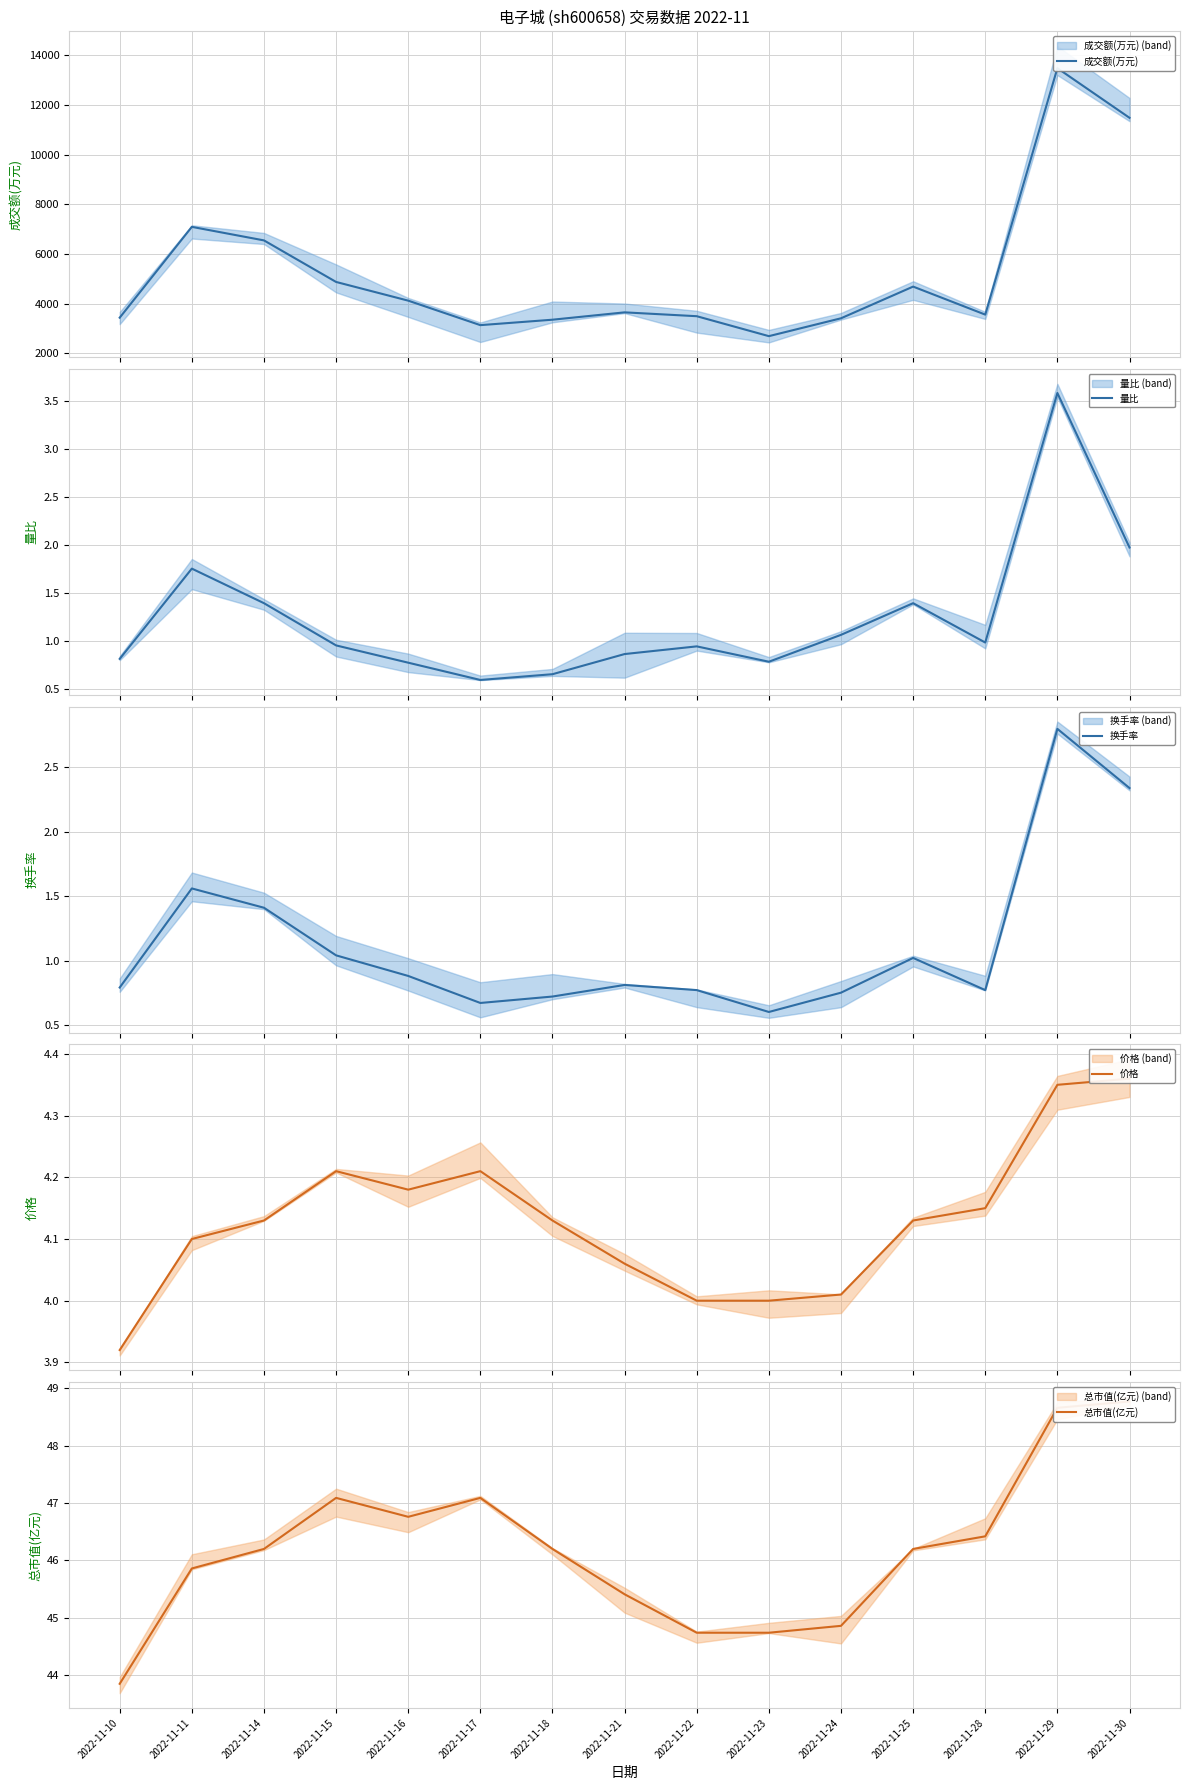

True or false: 成交额(万元) and 价格 intersect in this chart.

False